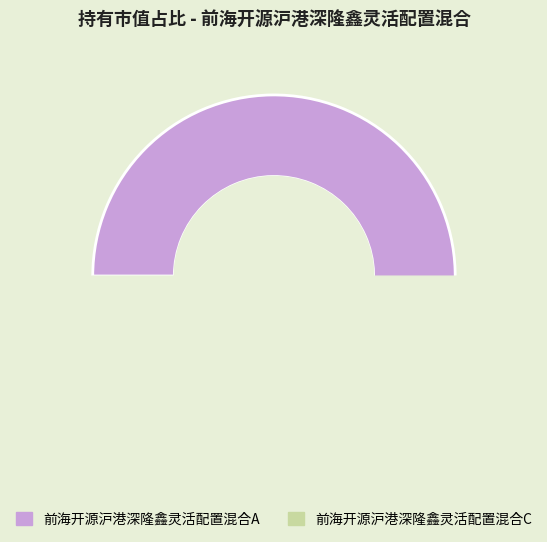

What is the change in value from 前海开源沪港深隆鑫灵活配置混合A to 前海开源沪港深隆鑫灵活配置混合C?

-0.2